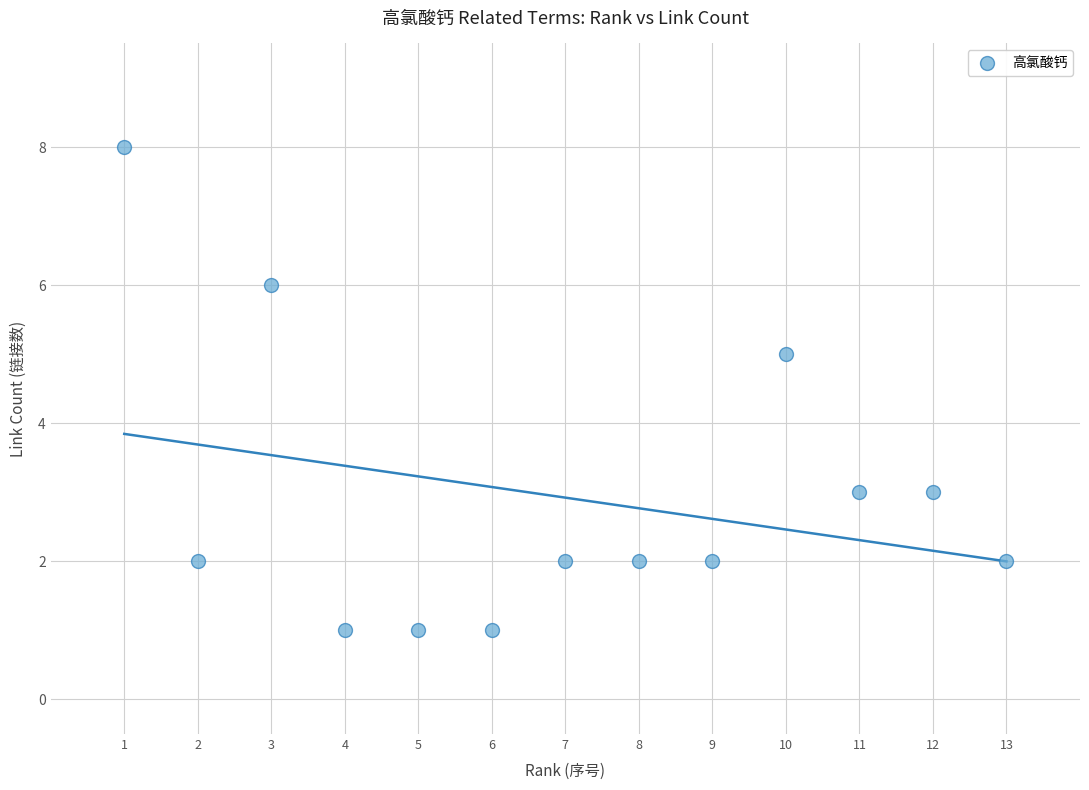

What is the range of X values (max minus min)?

12